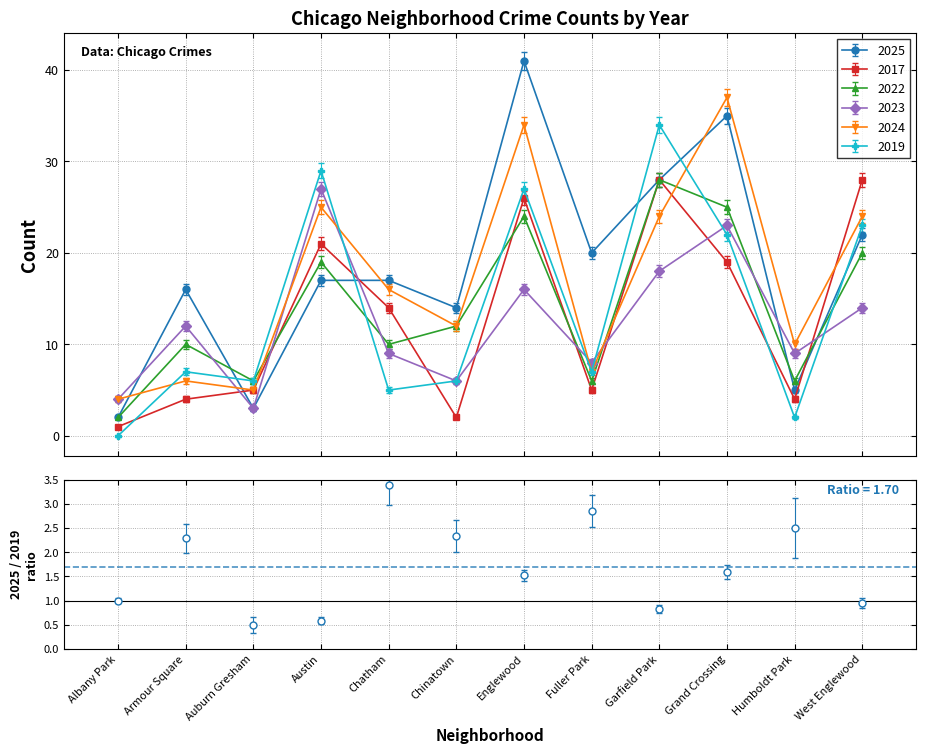

What is the total value across all series at Chatham?

71